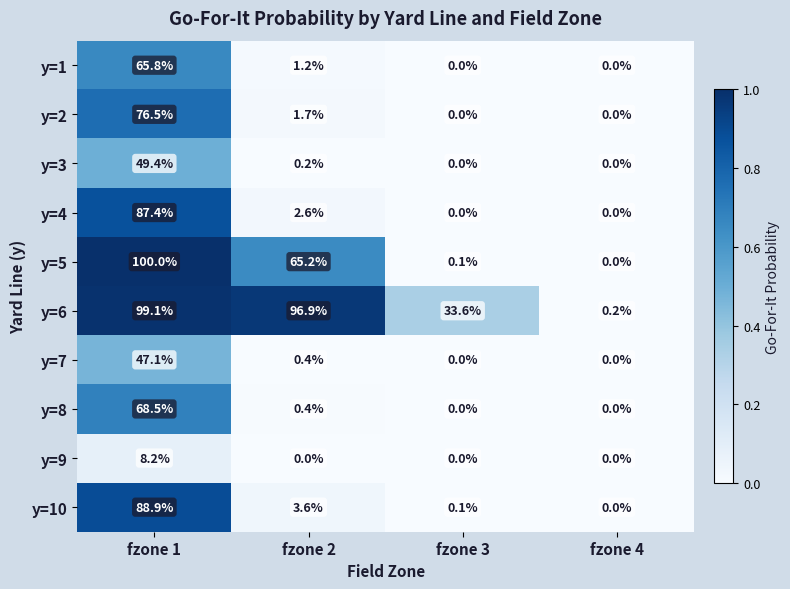

What is the spread (max minus min) of values at fzone 3?

33.6